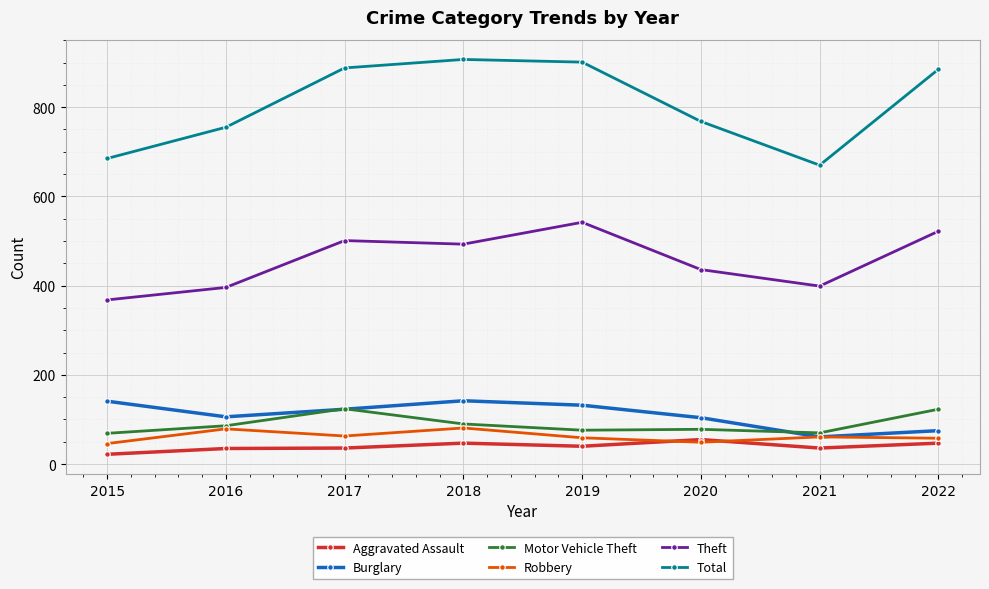

True or false: Aggravated Assault has more than 0 points higher than both neighbors.

True